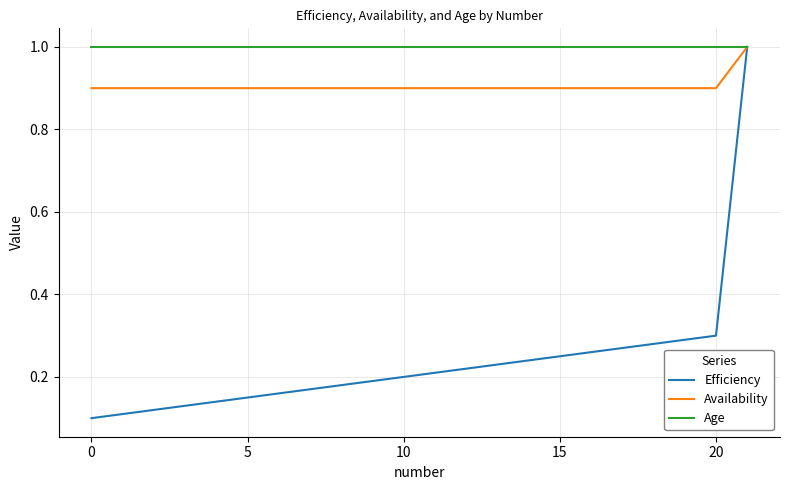

What is the lowest value of the Age series?

1.0